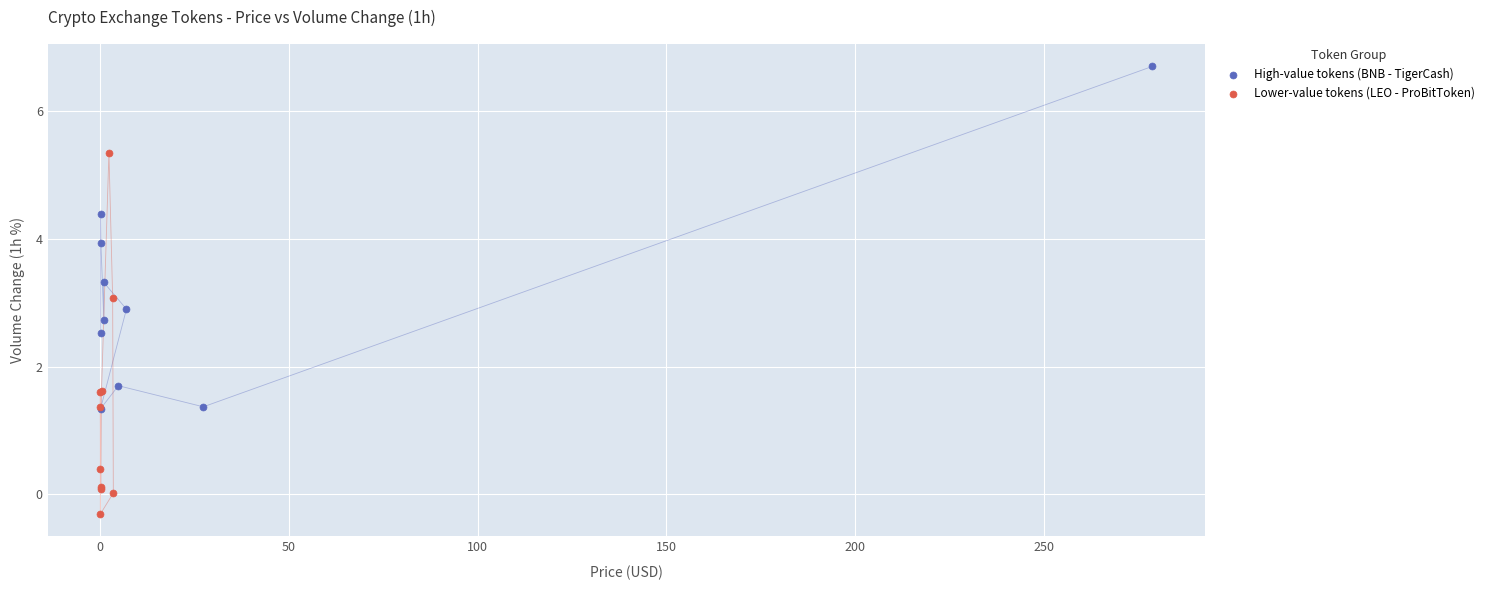

Which series contains the highest Y value?

High-value tokens (BNB - TigerCash)